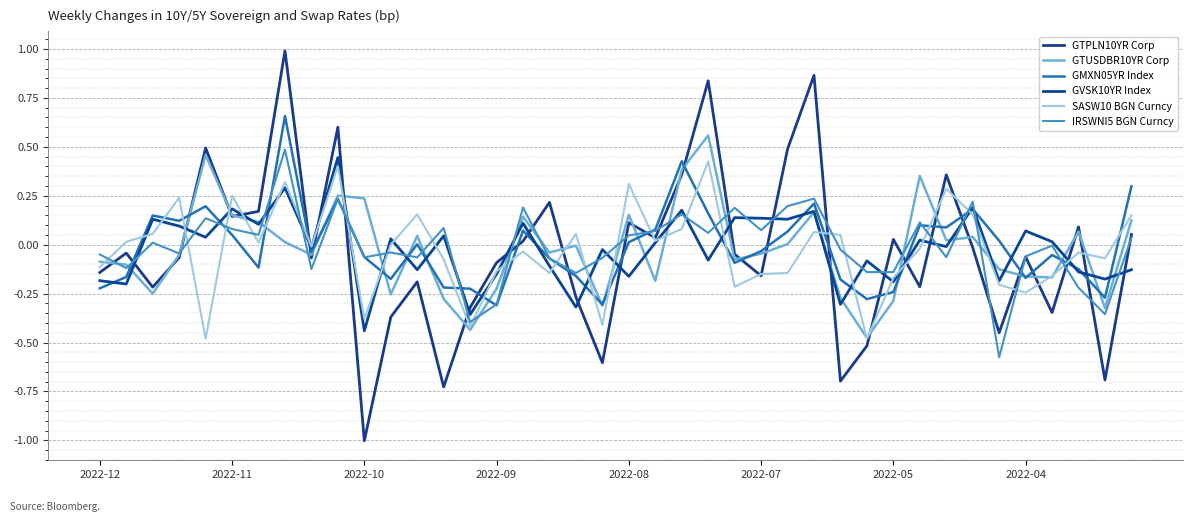

Where do GTUSDBR10YR Corp and GVSK10YR Index first cross each other?

2022-11 and 2022-10